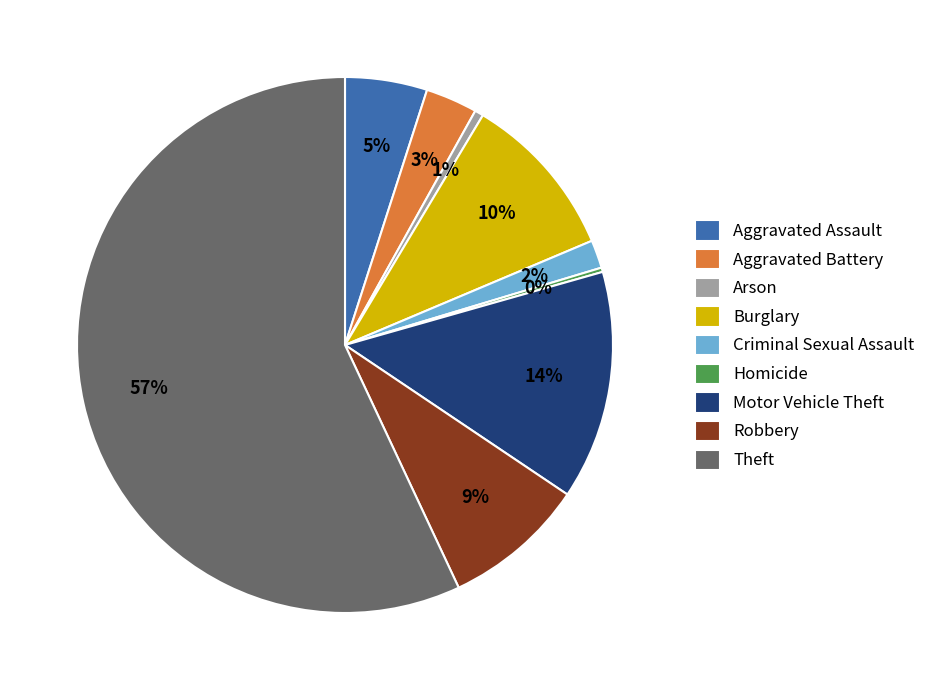

Do Burglary and Motor Vehicle Theft together represent more than half of the pie?

No